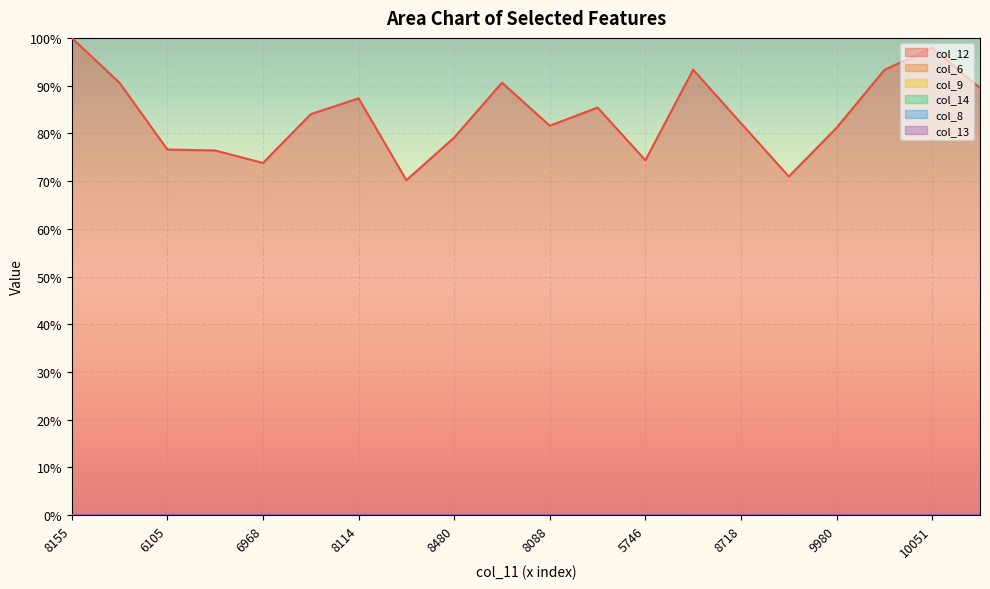

What is the total value across all series at 8549?

0.9